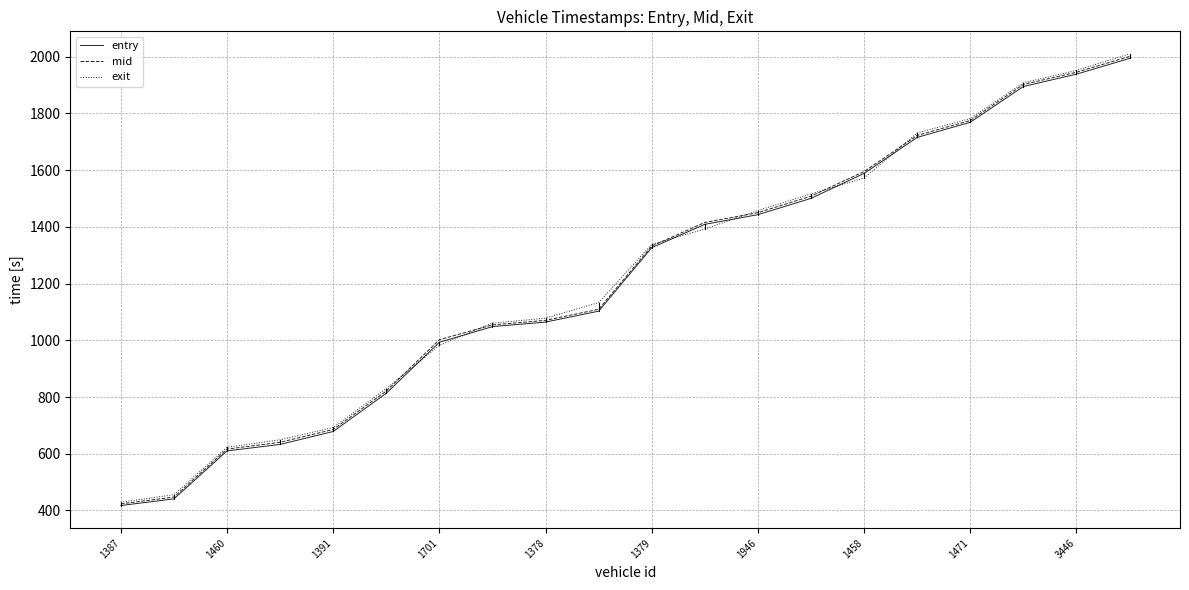

What is the maximum value shown in the chart?

2009.9